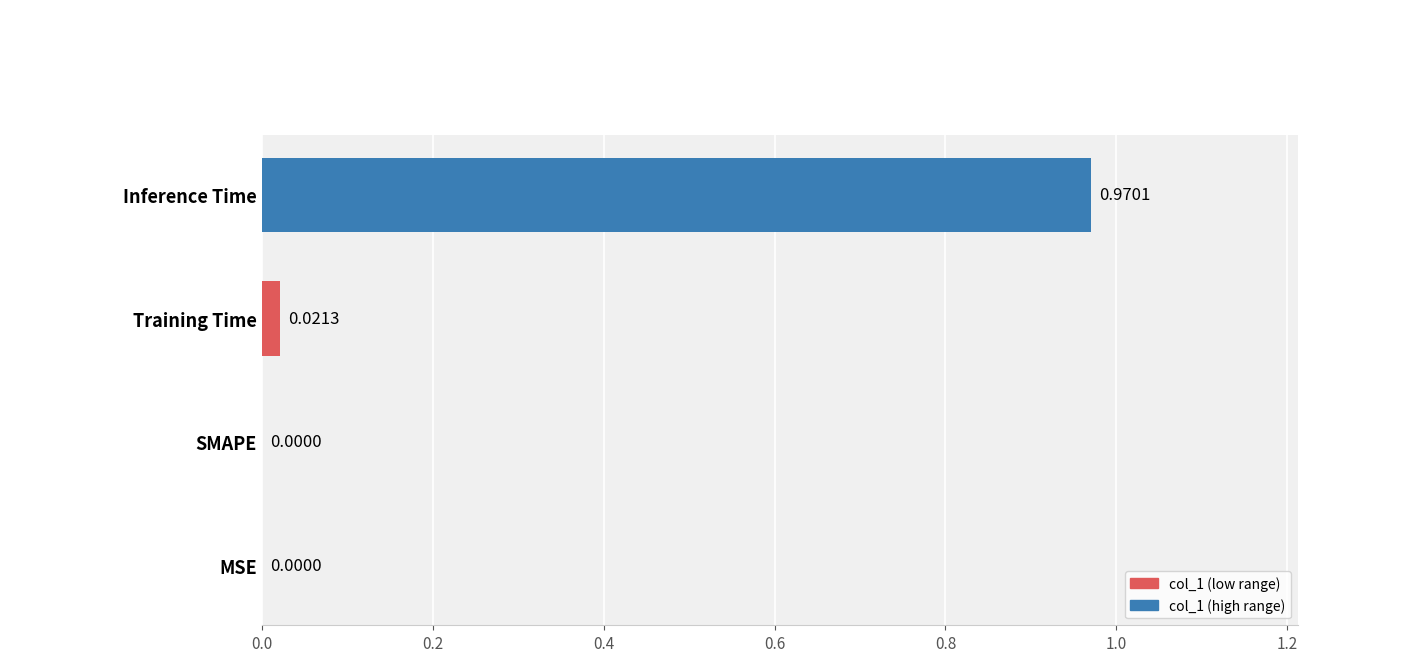

Between MSE and Training Time, which is larger?

Training Time